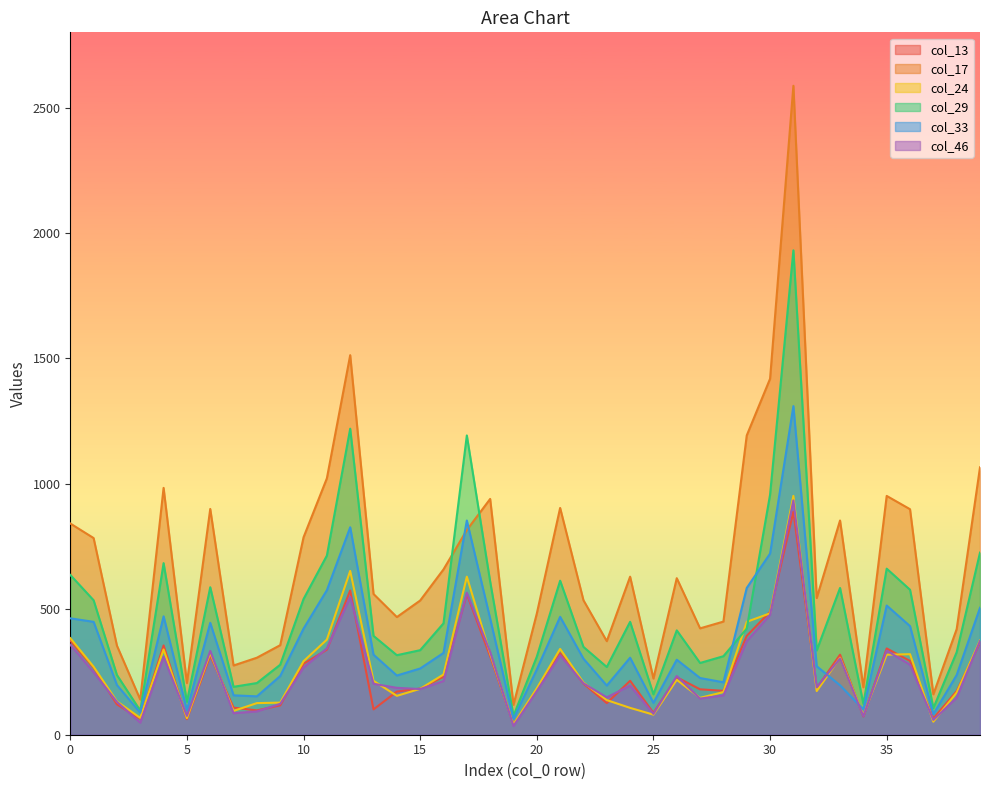

Which has a higher value, 31 or 11?

31